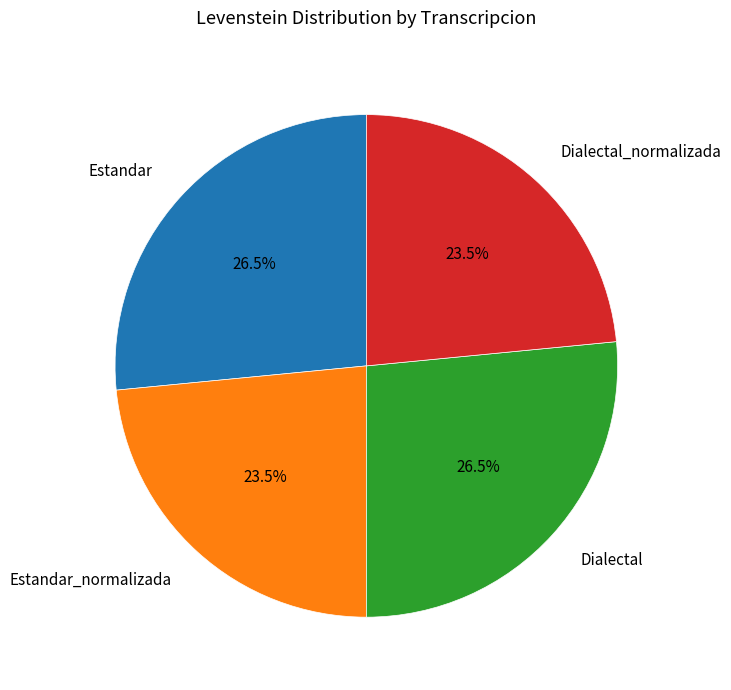

What percentage is NOT represented by Dialectal_normalizada?

76.5%